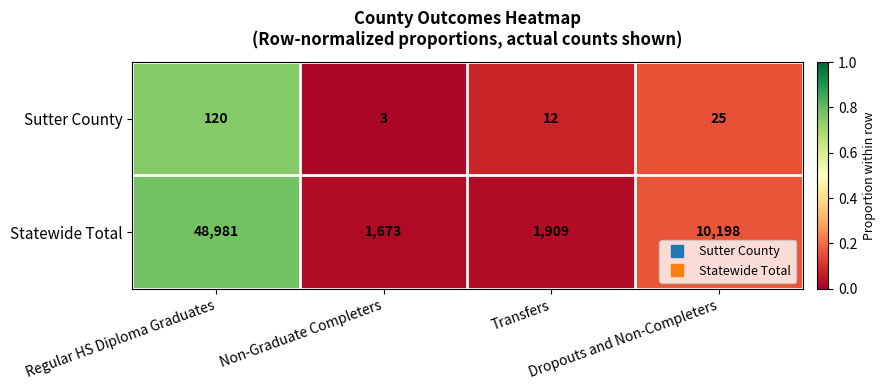

What is the sum of all Sutter County values?

160